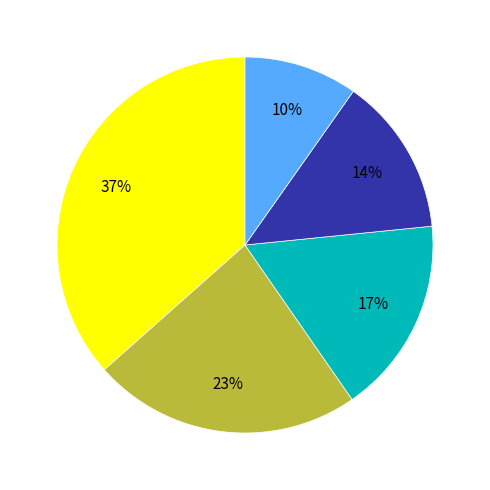

To the nearest percent, what is the difference between the largest and smallest slice percentages?

27%